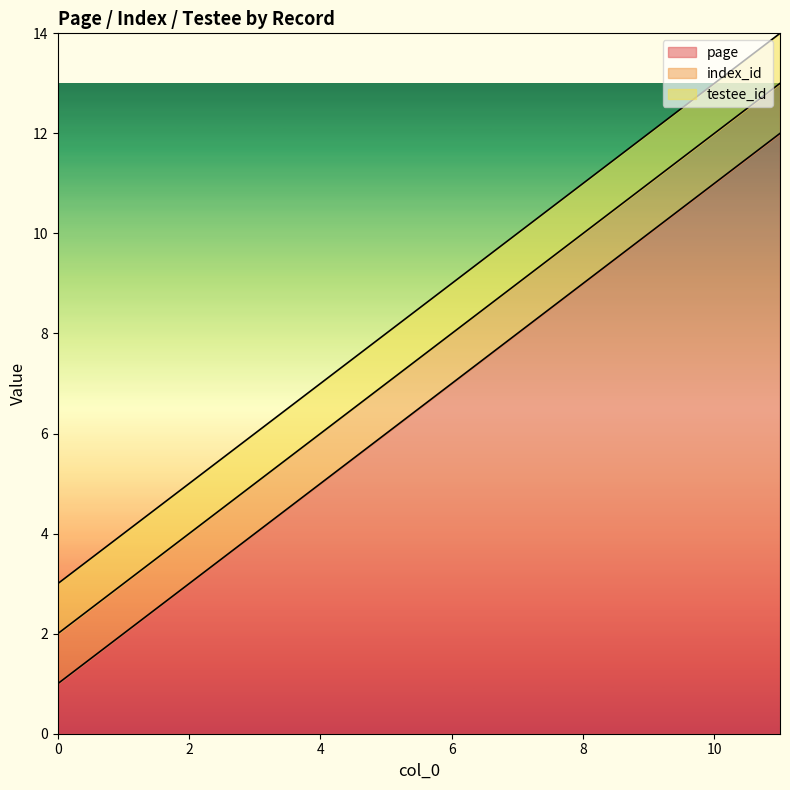

What is the spread (max minus min) of values at 6?

6